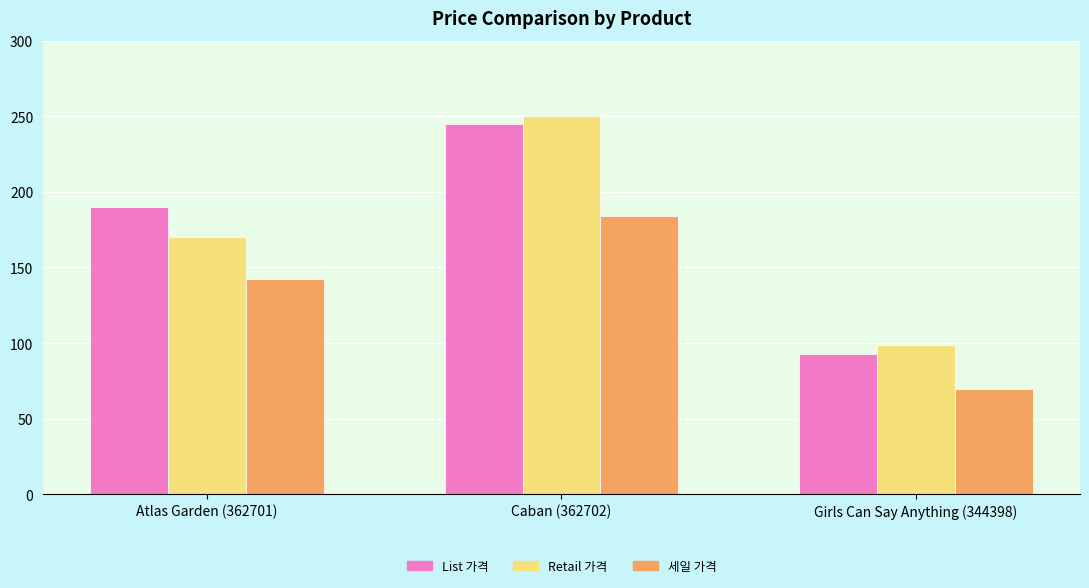

What is the spread (max minus min) of values at Caban (362702)?

66.3